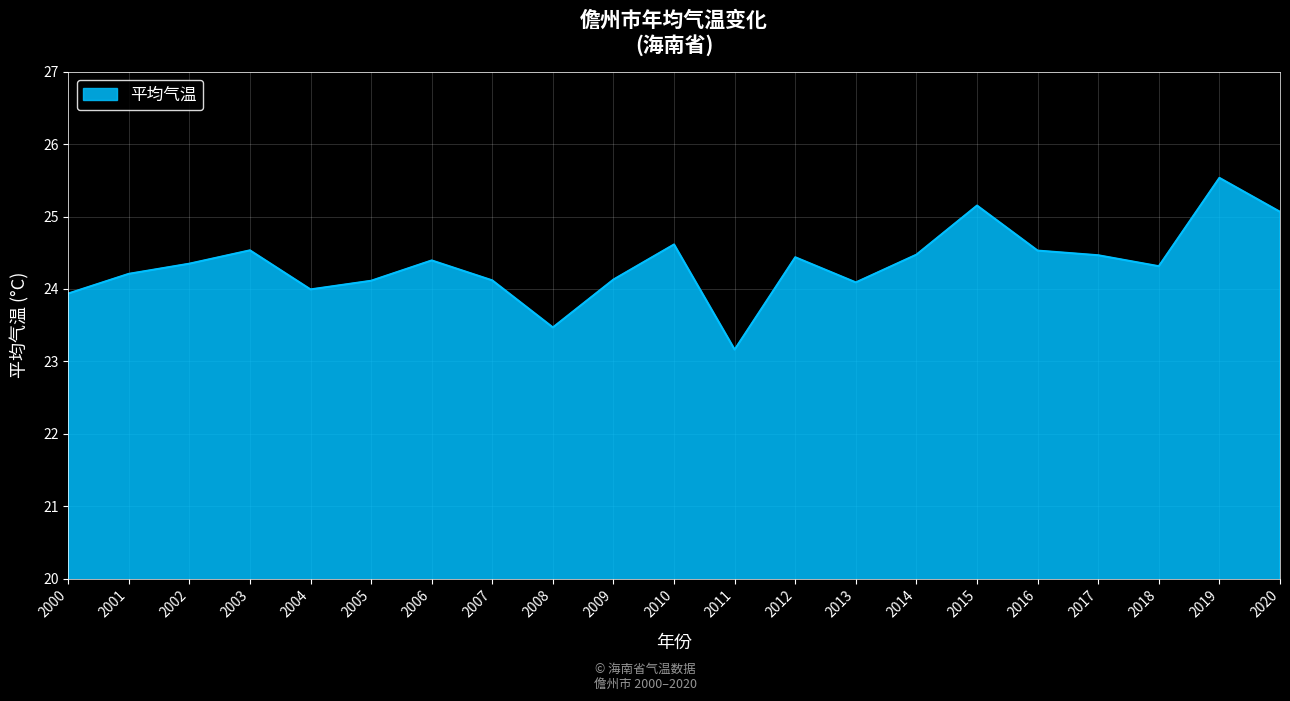

True or false: there are more than 1 points higher than both neighbors.

True